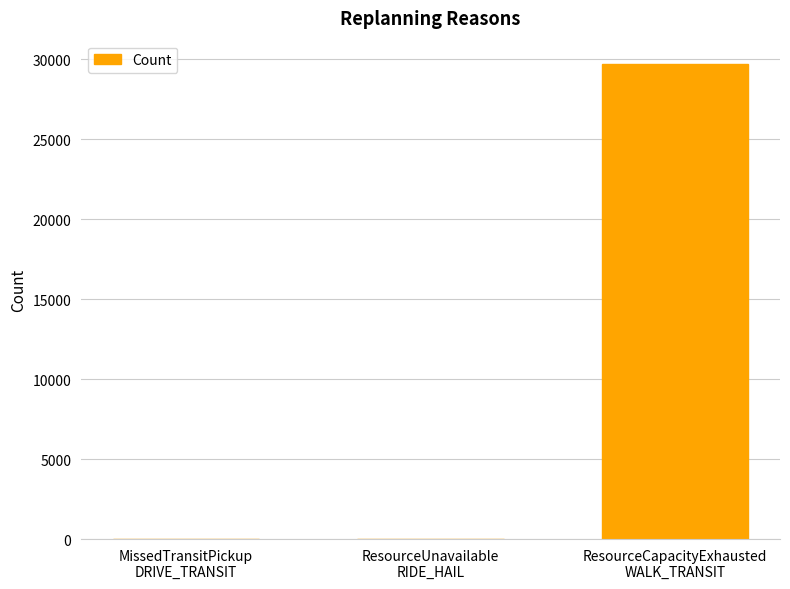

What is the maximum value shown in the chart?

29680